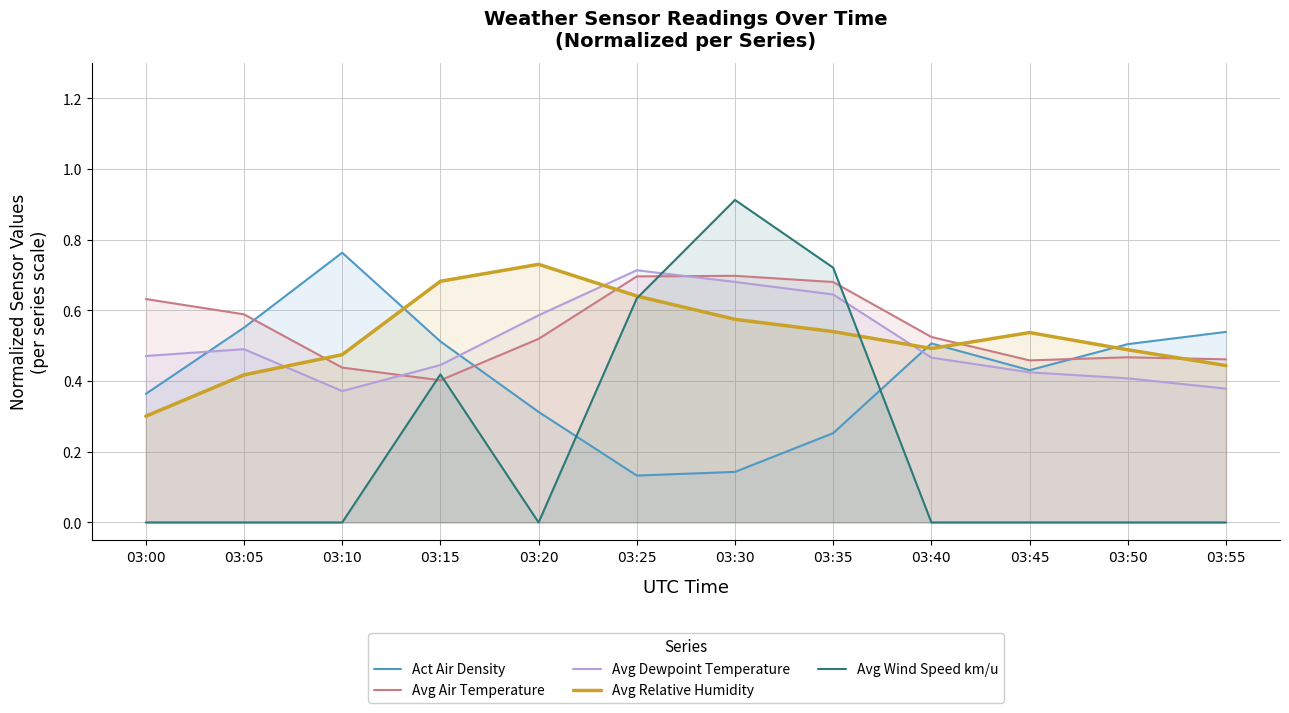

True or false: Act Air Density has more than 1 points higher than both neighbors.

True